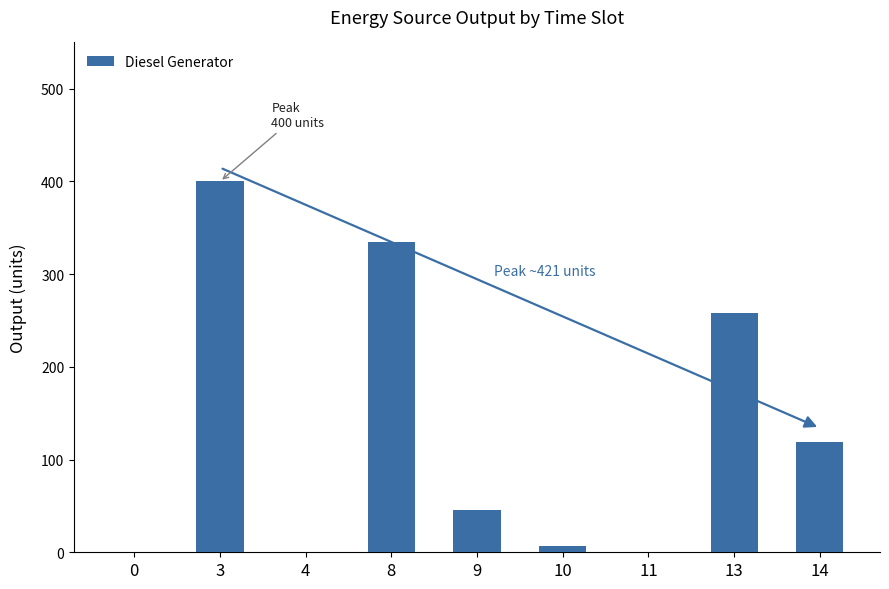

What is the sum of the values at 0 and 10?

7